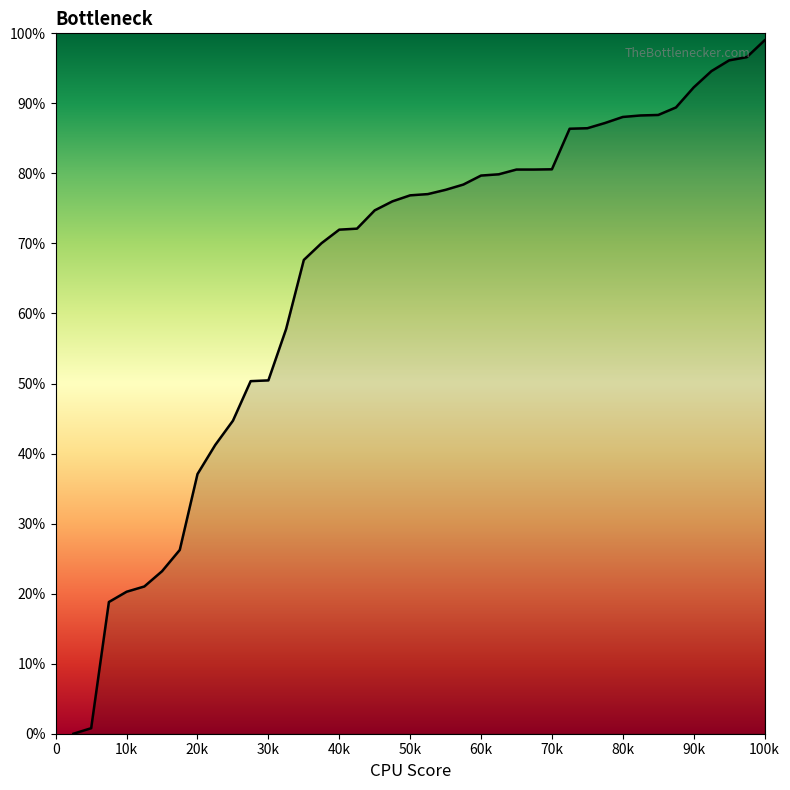

What is the difference between the maximum and minimum values?

99.0